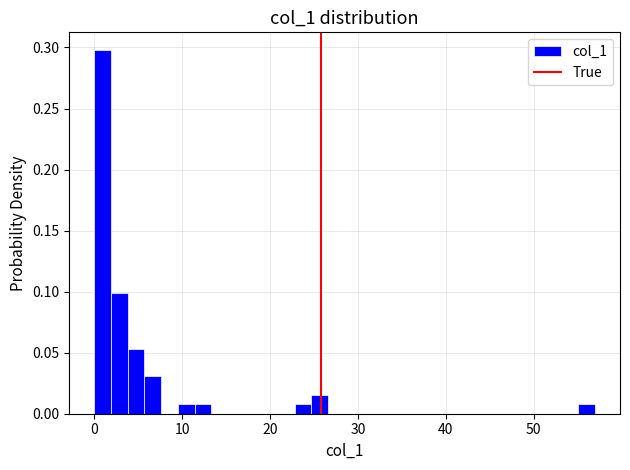

Read against the x-axis, roughly where is the centre of the tallest bar?

1